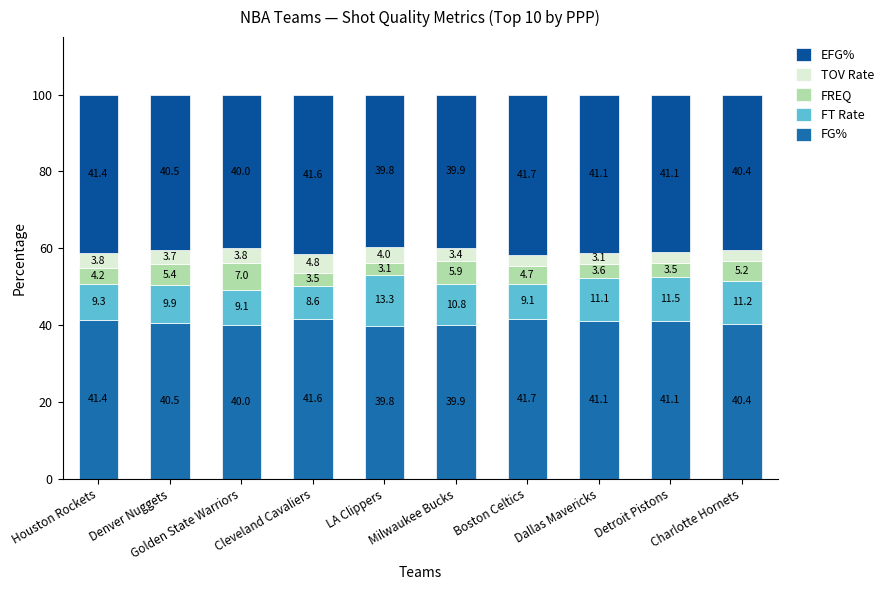

List the labels in order of FREQ value, largest first.

Golden State Warriors, Milwaukee Bucks, Denver Nuggets, Charlotte Hornets, Boston Celtics, Houston Rockets, Dallas Mavericks, Detroit Pistons, Cleveland Cavaliers, LA Clippers